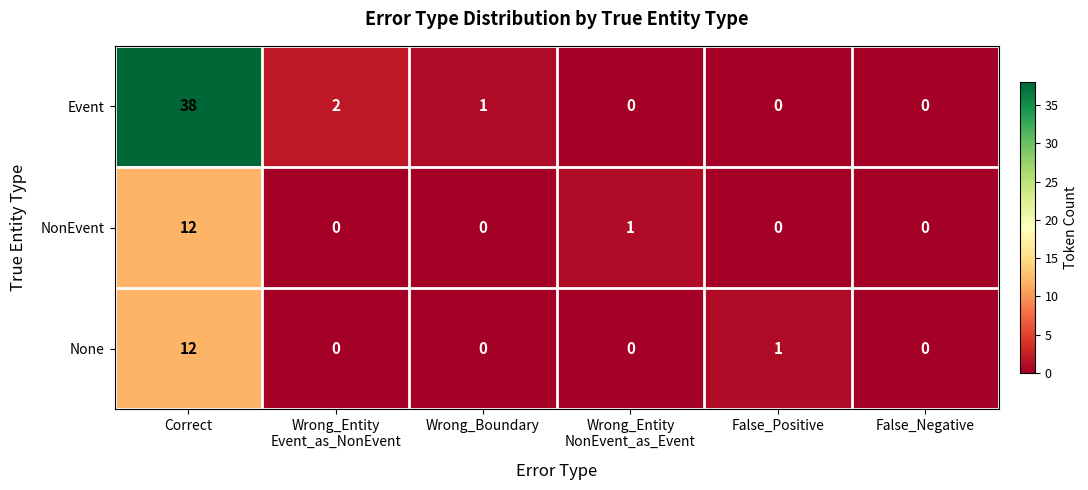

What is the approximate value of None at Correct, to the nearest 5?

10